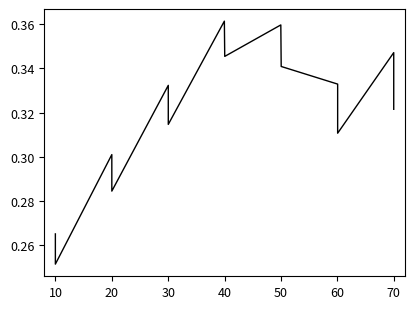

Where is the first local minimum?

10